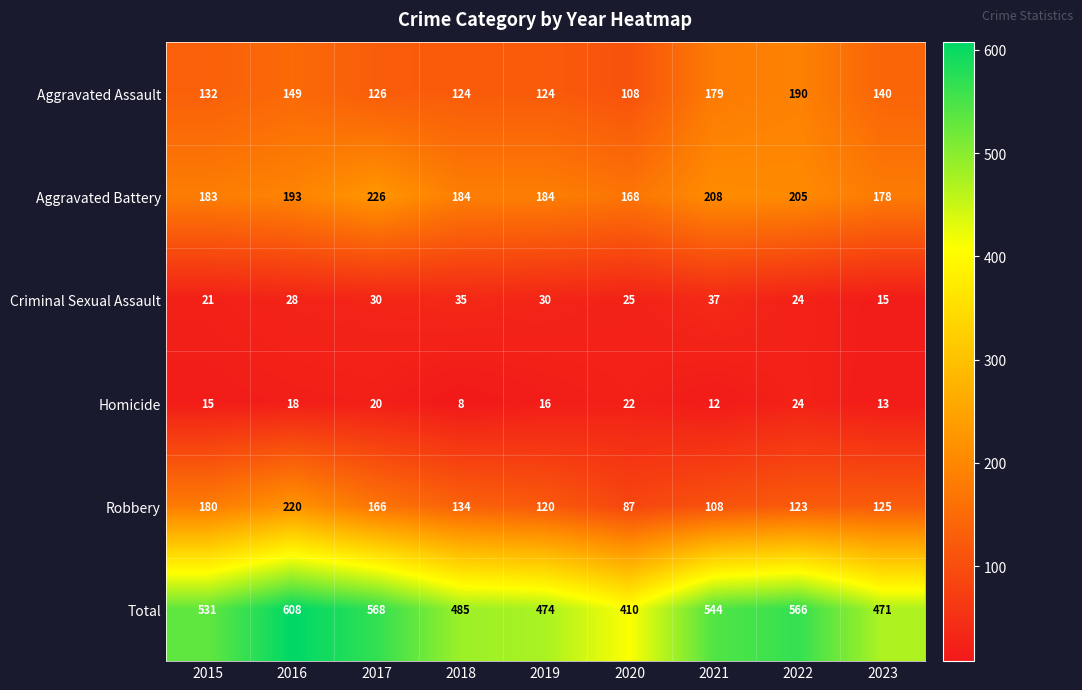

At how many categories does at least one series exceed 81?

9